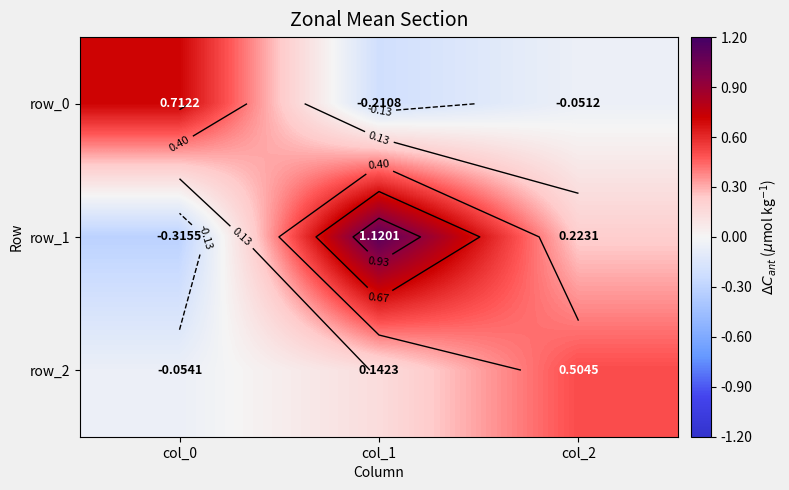

What is the spread (max minus min) of values at col_0?

1.0